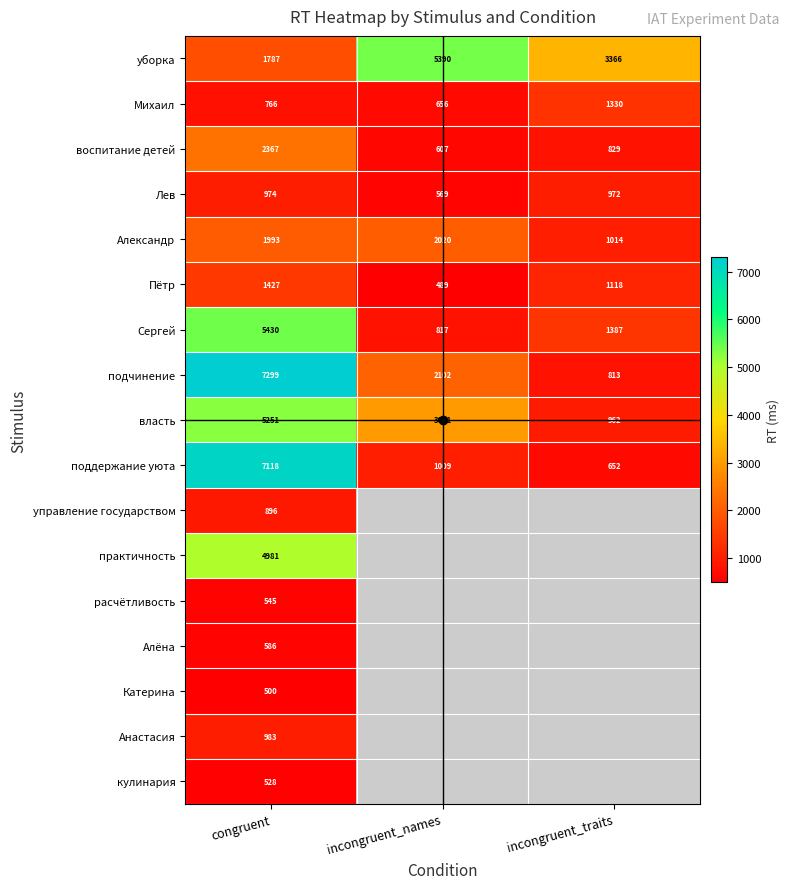

How many distinct data groups are displayed?

17